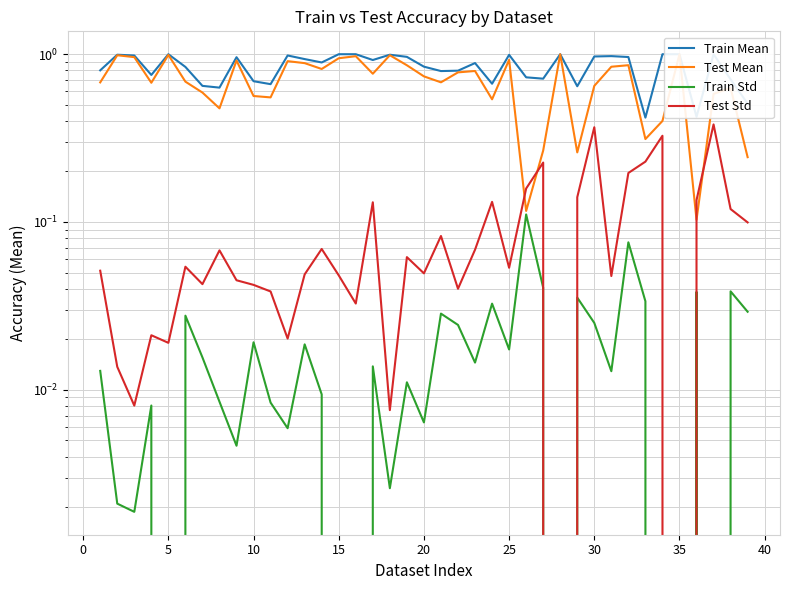

Which series changed the most between 14 and 20?

Test Mean